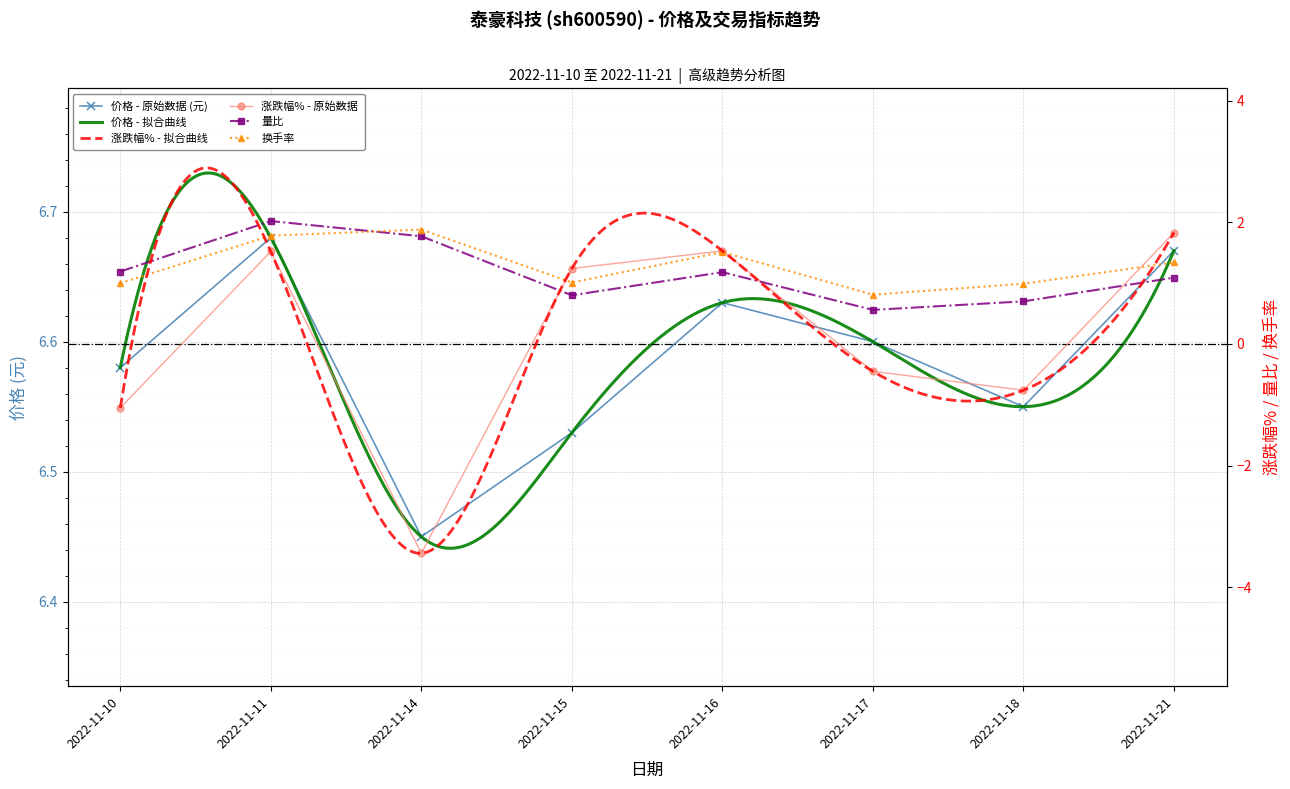

Which category has the lowest value in the 换手率 series?

2022-11-17